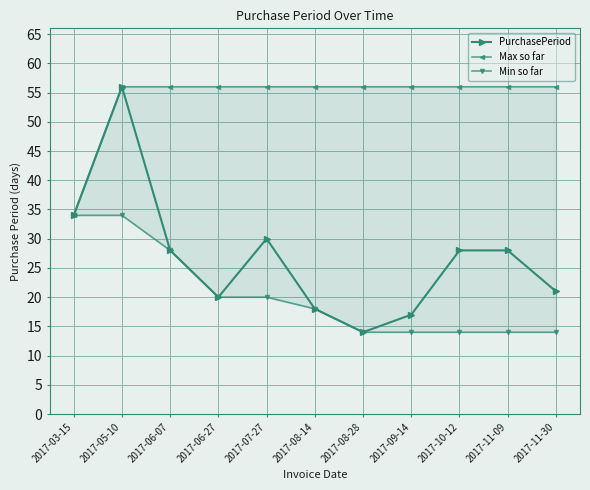

What is the sum of the Max so far values at 2017-10-12 and 2017-05-10?

112